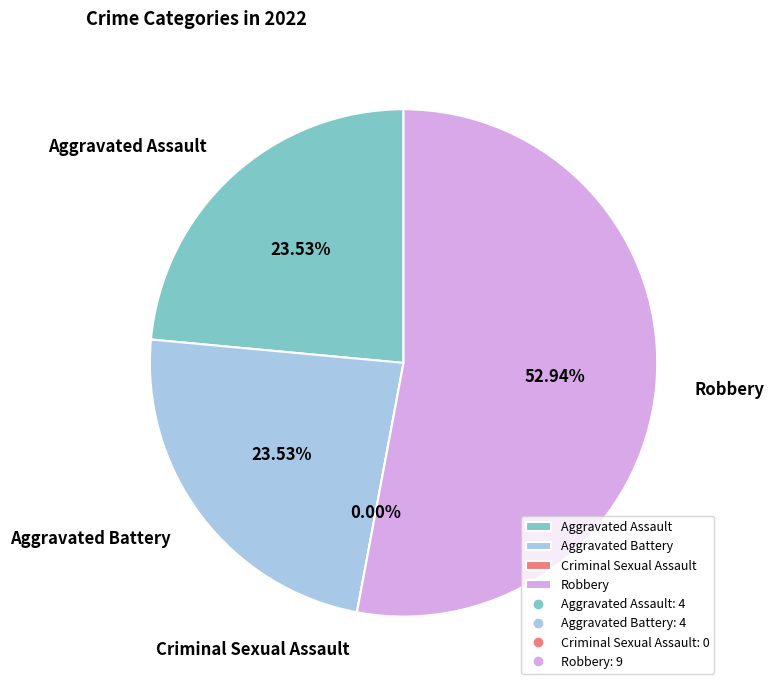

The Robbery slice represents 53% of the pie. True or false?

True